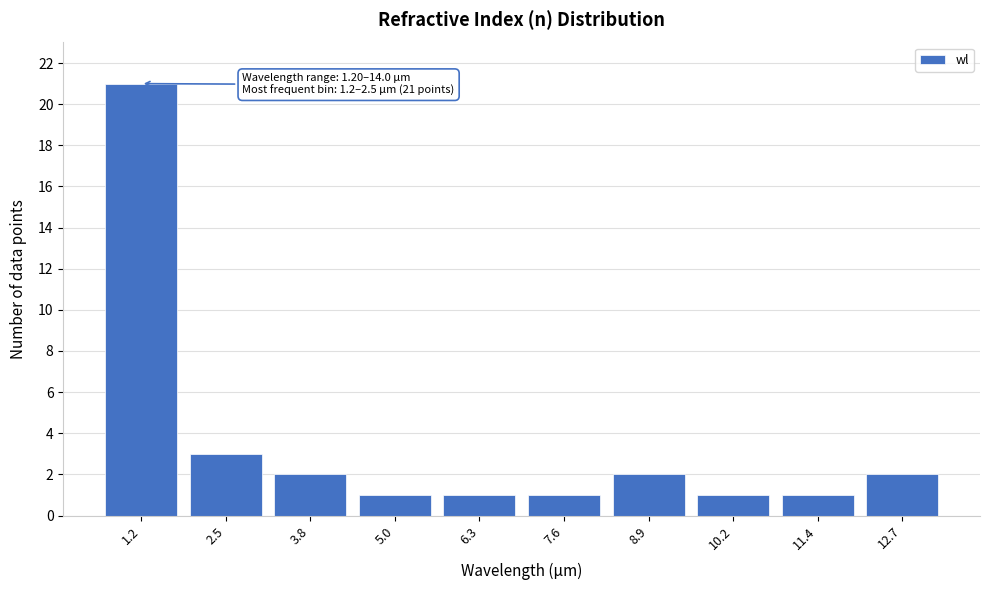

Reading right to left, what are all the values shown in this chart?

12.7=2	11.4=1	10.2=1	8.9=2	7.6=1	6.3=1	5.0=1	3.8=2	2.5=3	1.2=21